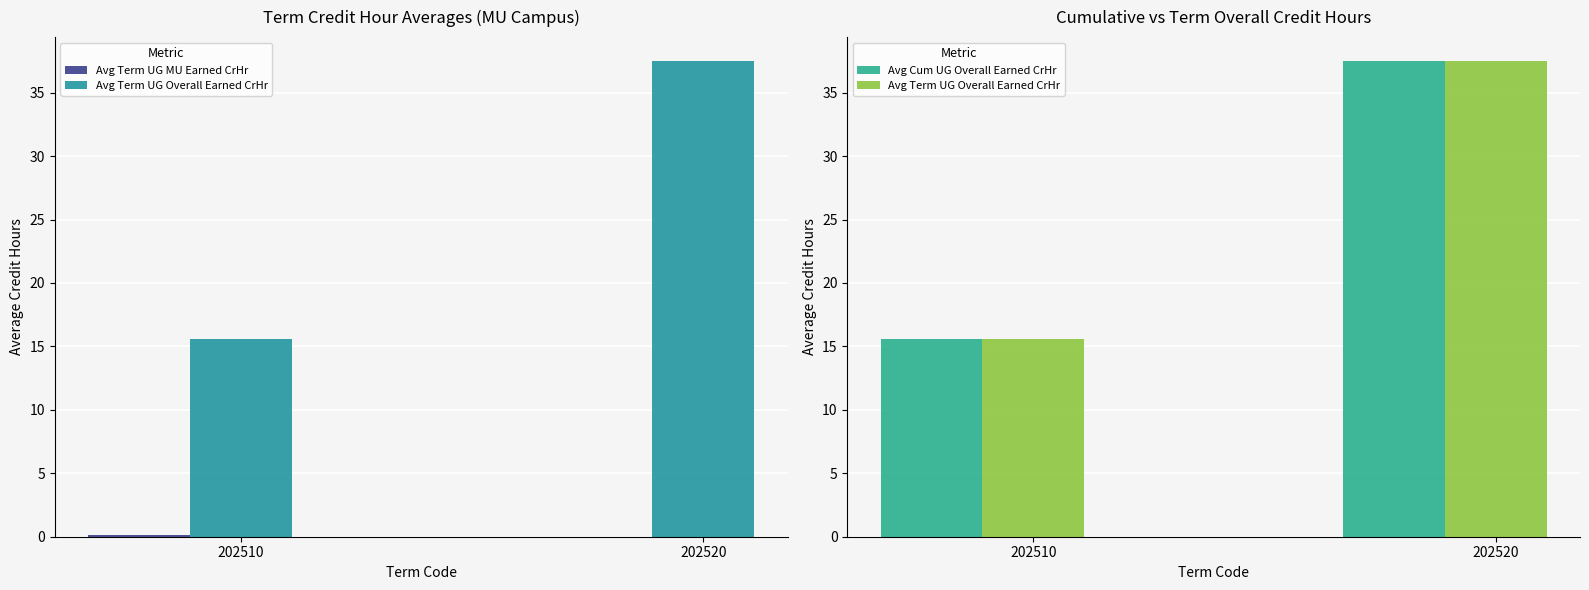

At which category is the sum across all series the highest?

202520